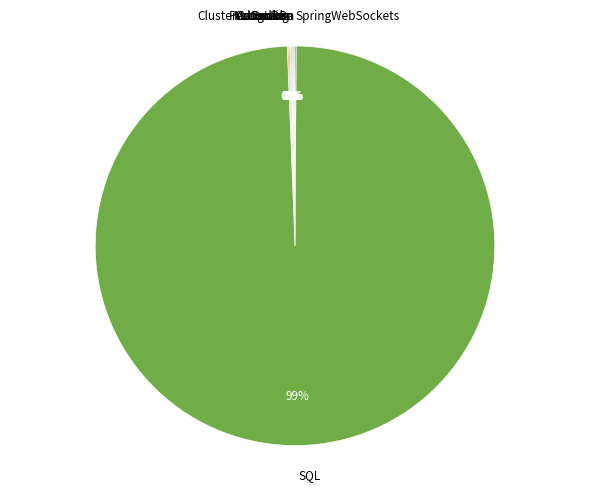

To the nearest percent, what is the average slice percentage?

11%